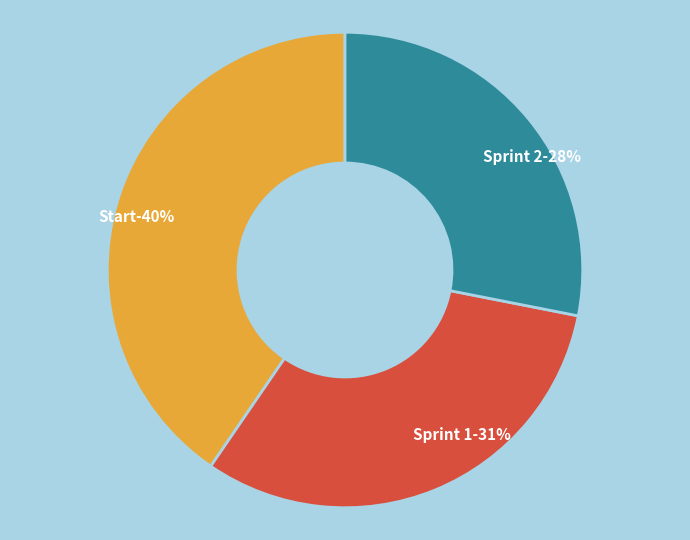

What is the total percentage of Start and Sprint 1?

71.9%